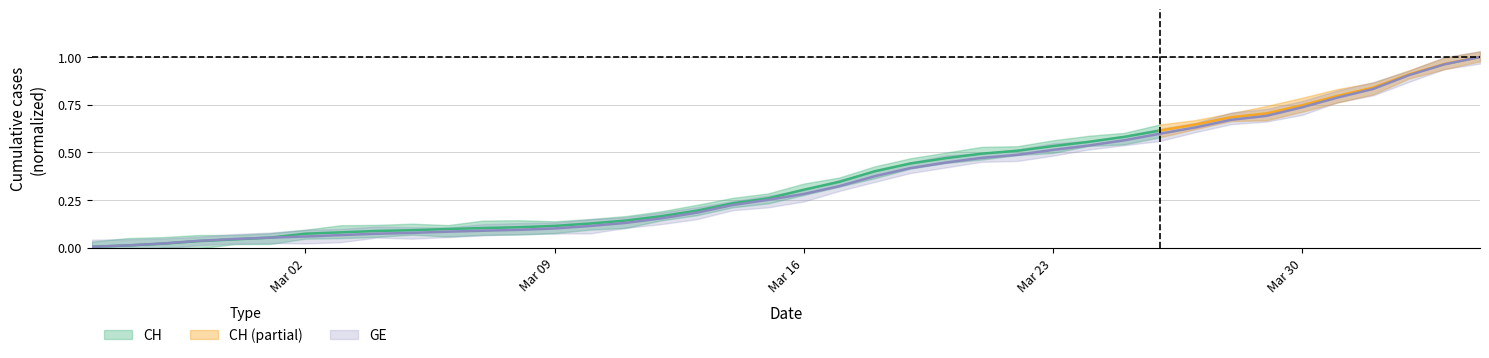

Reading left to right, transcribe all the data shown in this chart.

0.0	0.0	0.0	0.0	0.0	0.1	0.1	0.1	0.1	0.1	0.1	0.1	0.1	0.1	0.1	0.1	0.2	0.2	0.2	0.3	0.3	0.3	0.4	0.4	0.4	0.5	0.5	0.5	0.5	0.6	0.6	0.6	0.7	0.7	0.7	0.8	0.8	0.9	1.0	1.0